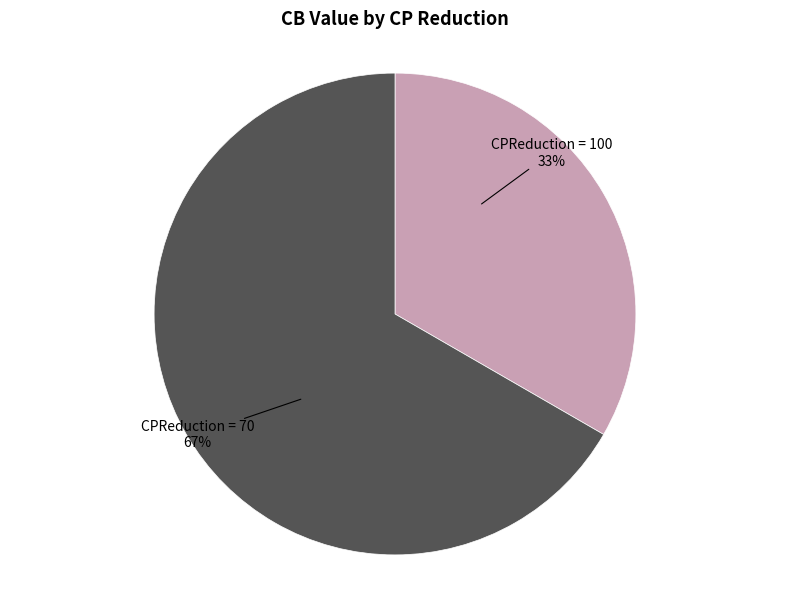

To the nearest percent, what is the average slice percentage?

50%